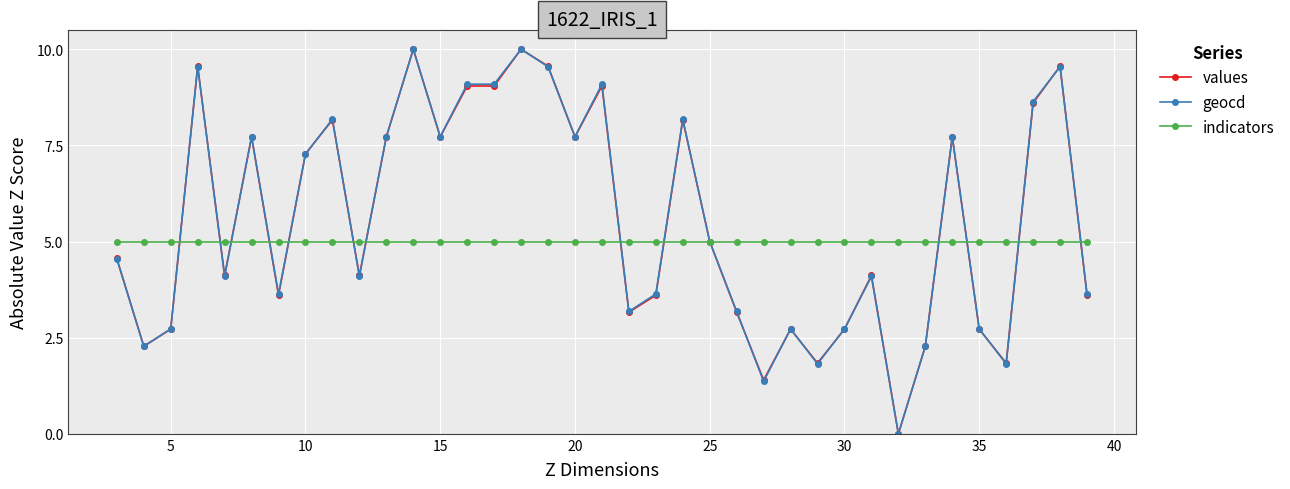

What is the value of the indicators point at the 12th from the left?

5.0